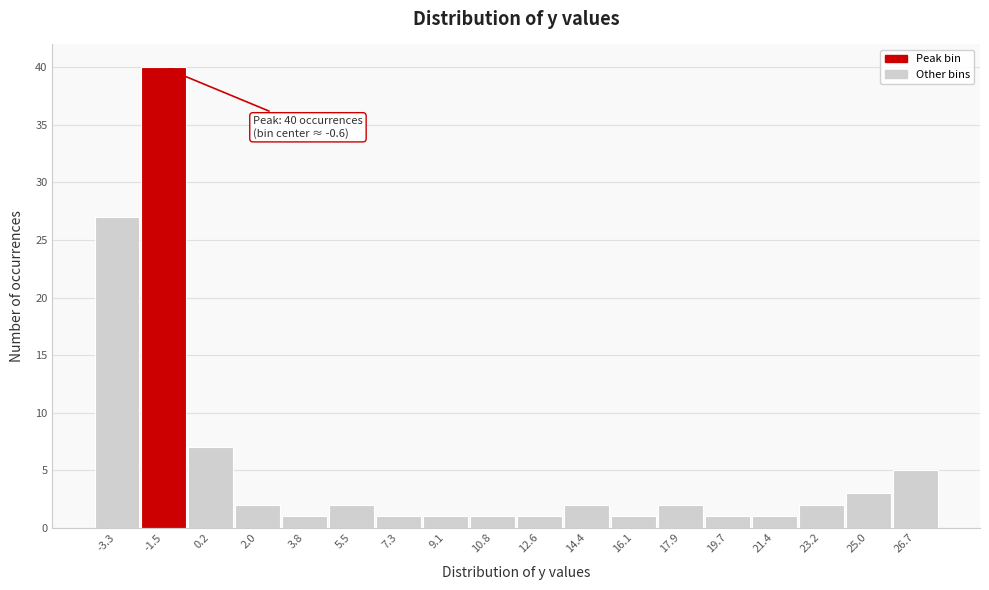

Reading left to right, extract all data points from this chart.

-3.3=27	-1.5=40	0.2=7	2.0=2	3.8=1	5.5=2	7.3=1	9.1=1	10.8=1	12.6=1	14.4=2	16.1=1	17.9=2	19.7=1	21.4=1	23.2=2	25.0=3	26.7=5